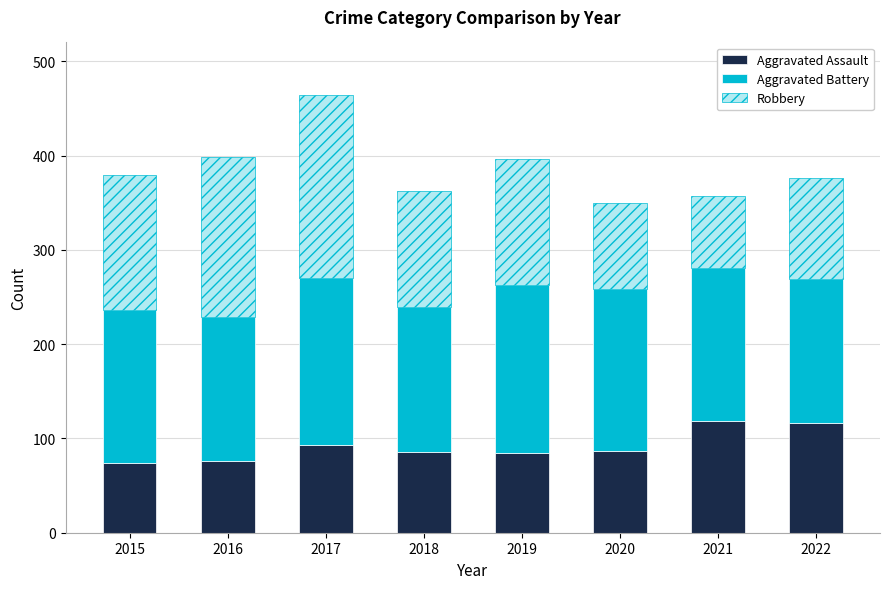

True or false: Aggravated Assault has a value of 93 at 2017.

True